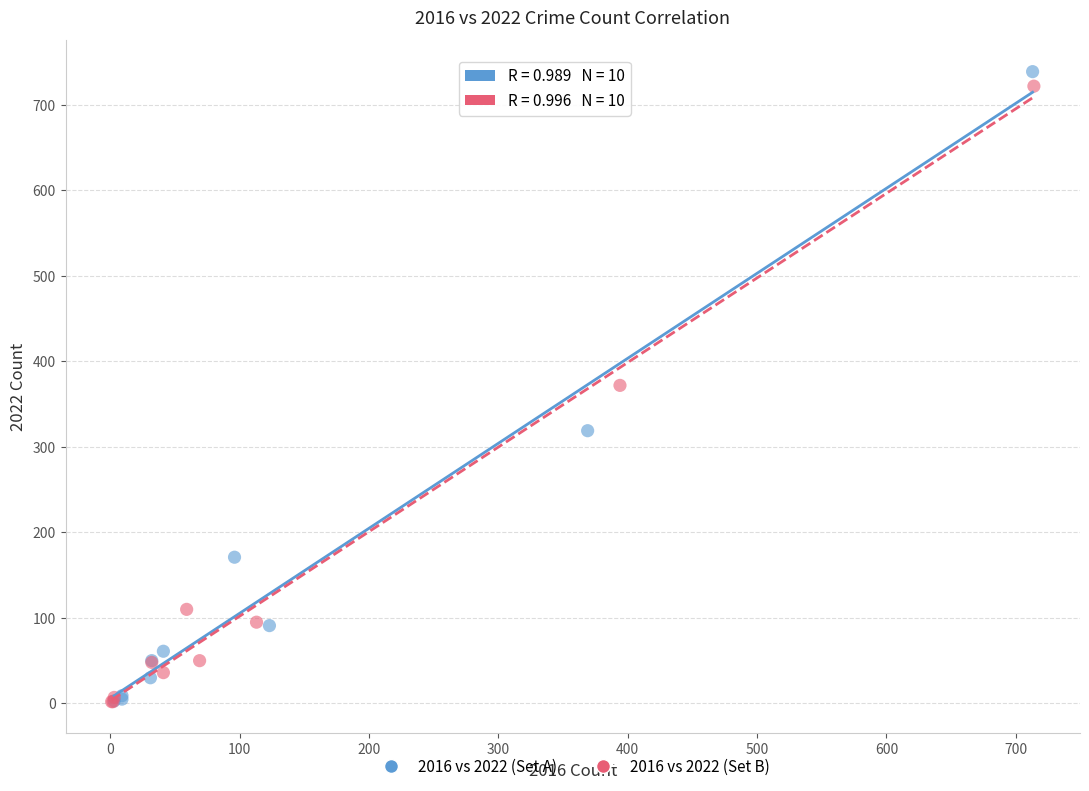

Which series has the largest Y range (max minus min)?

2016 vs 2022 (Set A)